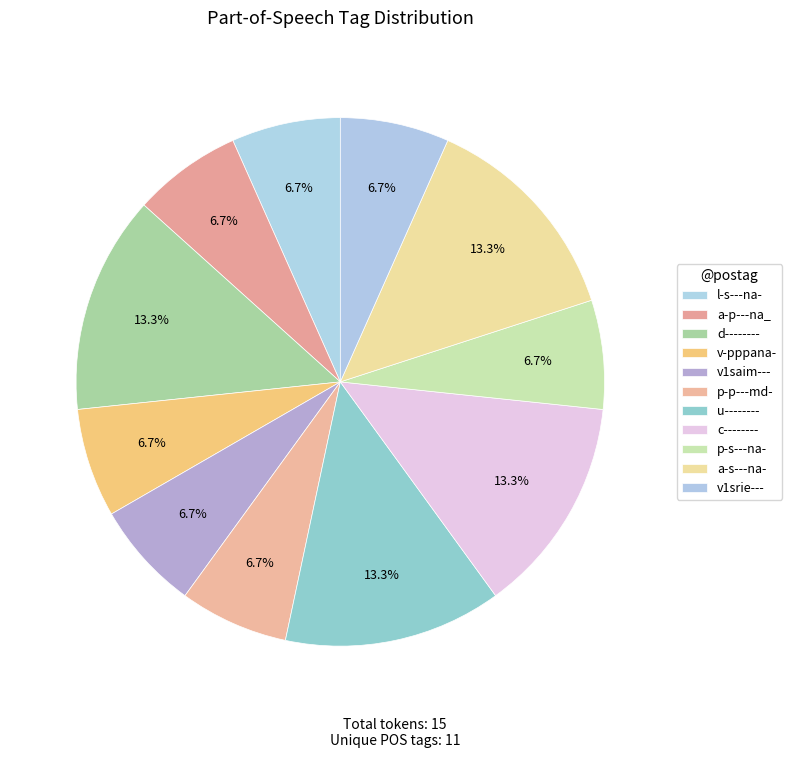

To the nearest percent, what percentage of the pie is d--------?

13%